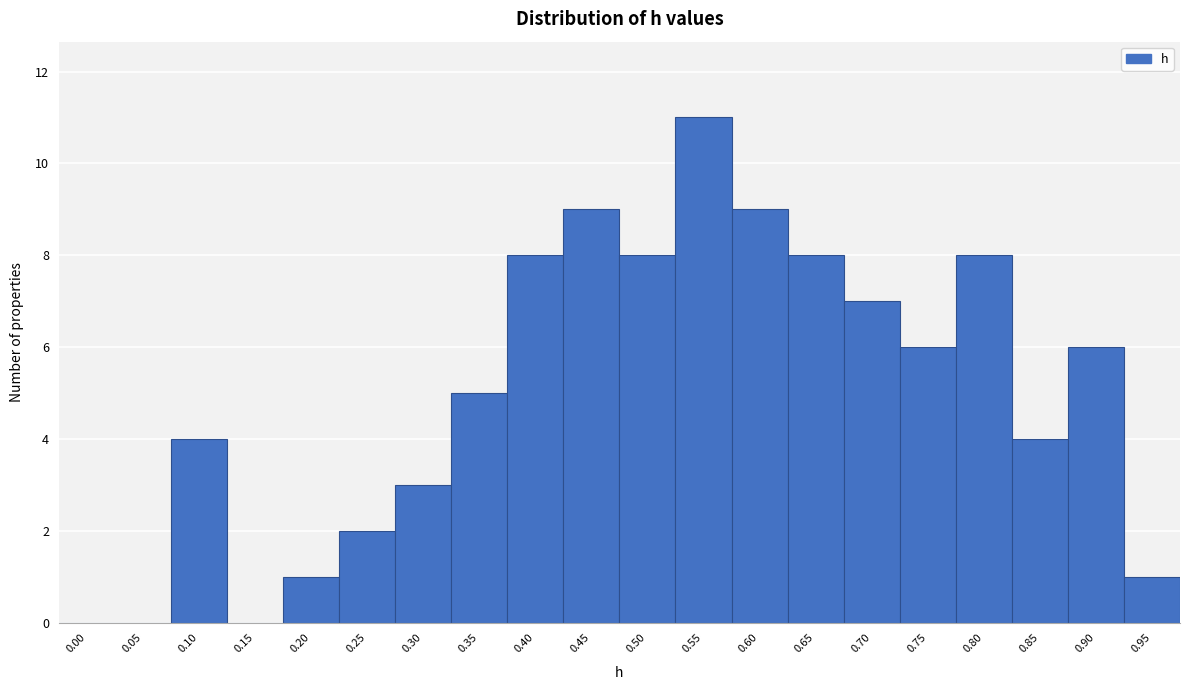

Reading left to right, list all the values displayed in this chart.

0.00=0	0.05=0	0.10=4	0.15=0	0.20=1	0.25=2	0.30=3	0.35=5	0.40=8	0.45=9	0.50=8	0.55=11	0.60=9	0.65=8	0.70=7	0.75=6	0.80=8	0.85=4	0.90=6	0.95=1